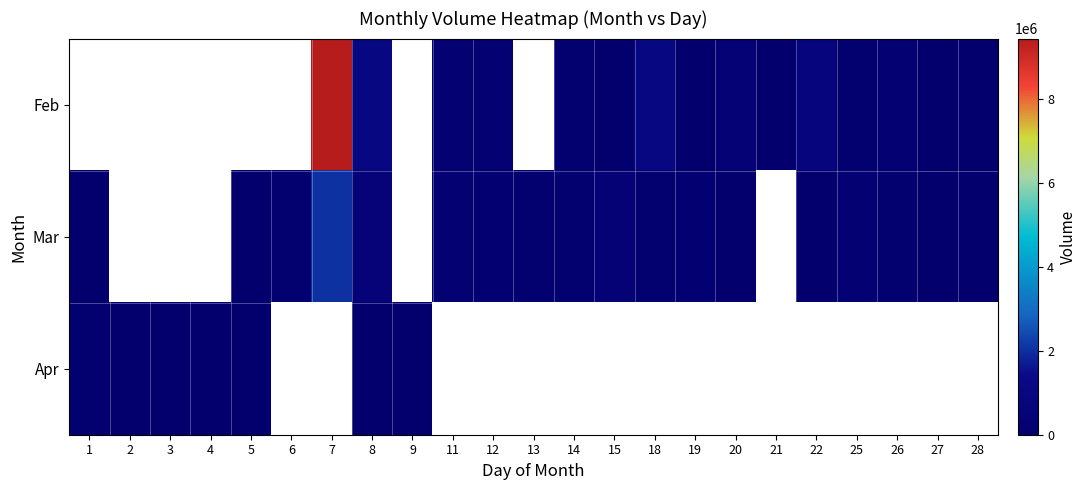

The Apr series shows 8682.1 at 9. True or false?

False